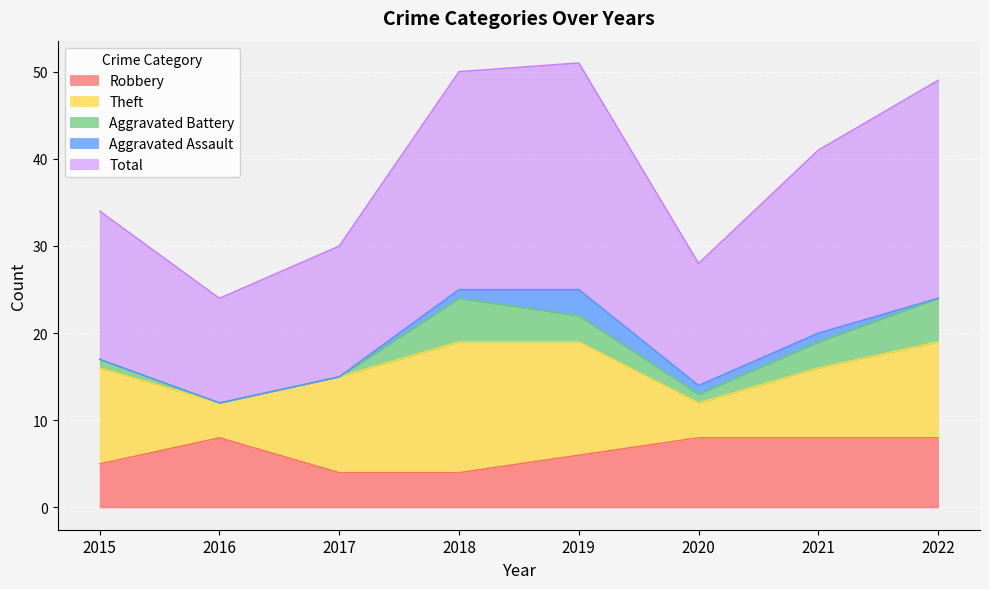

What is the total value across all series at 2021?

41